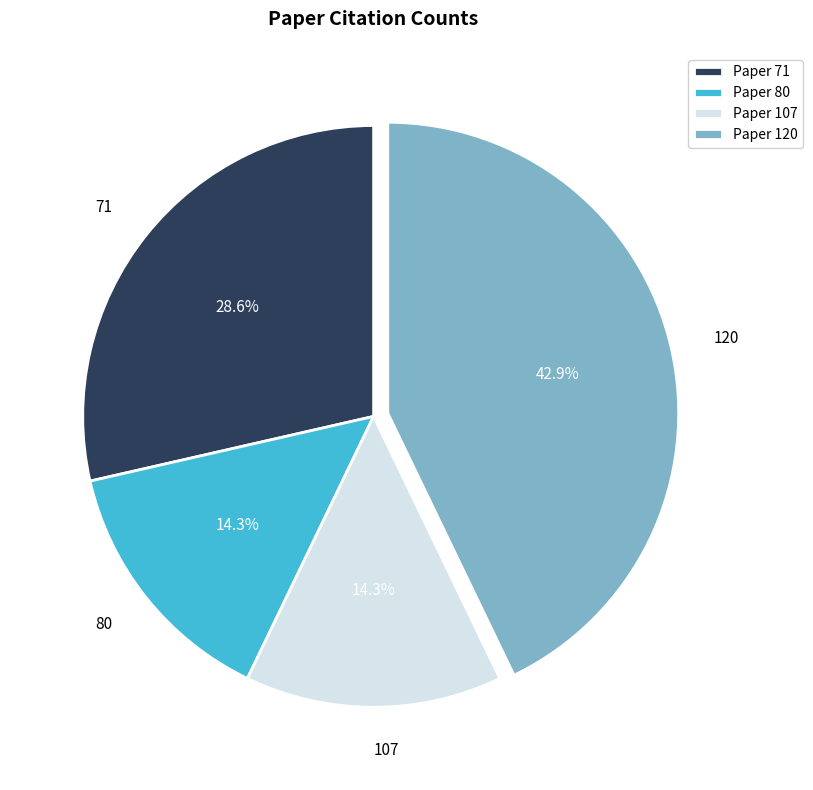

Is it true that 107 is 7% of the pie?

False